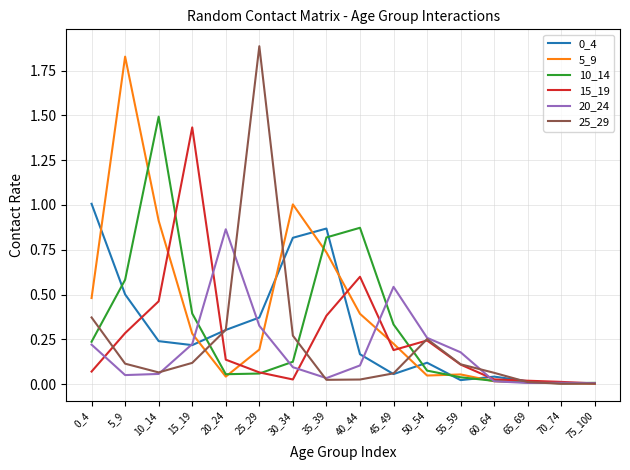

Between 5_9 and 45_49, which series saw the biggest shift?

5_9